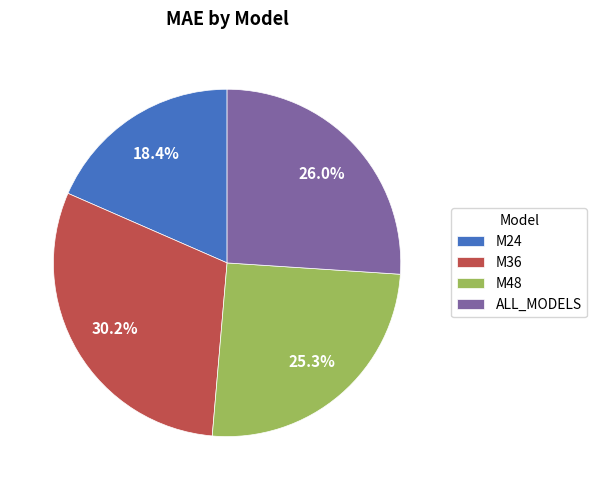

Approximately how many times larger is the value at M36 compared to ALL_MODELS?

1.2